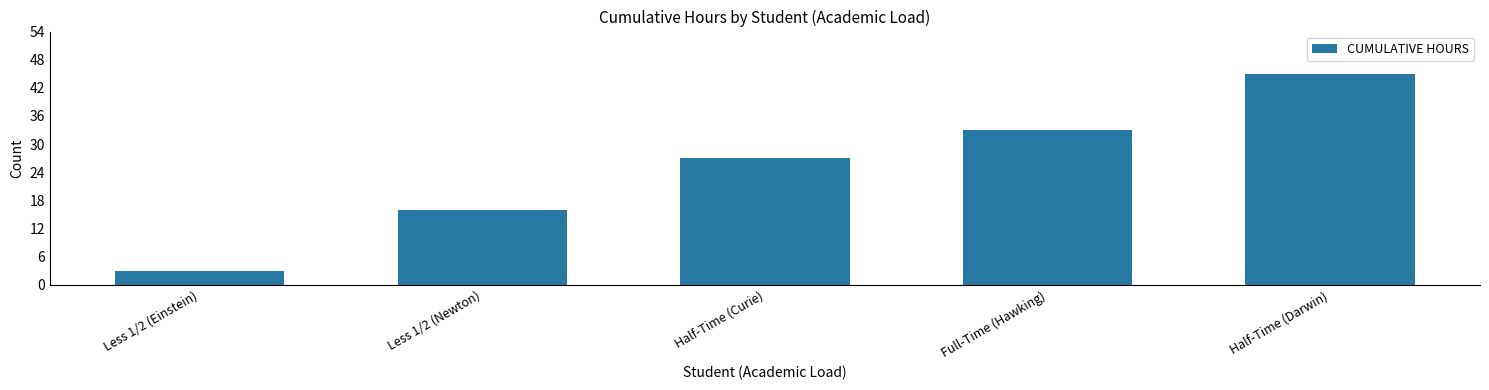

What is the difference between the values at Less 1/2 (Newton) and Half-Time (Curie)?

11